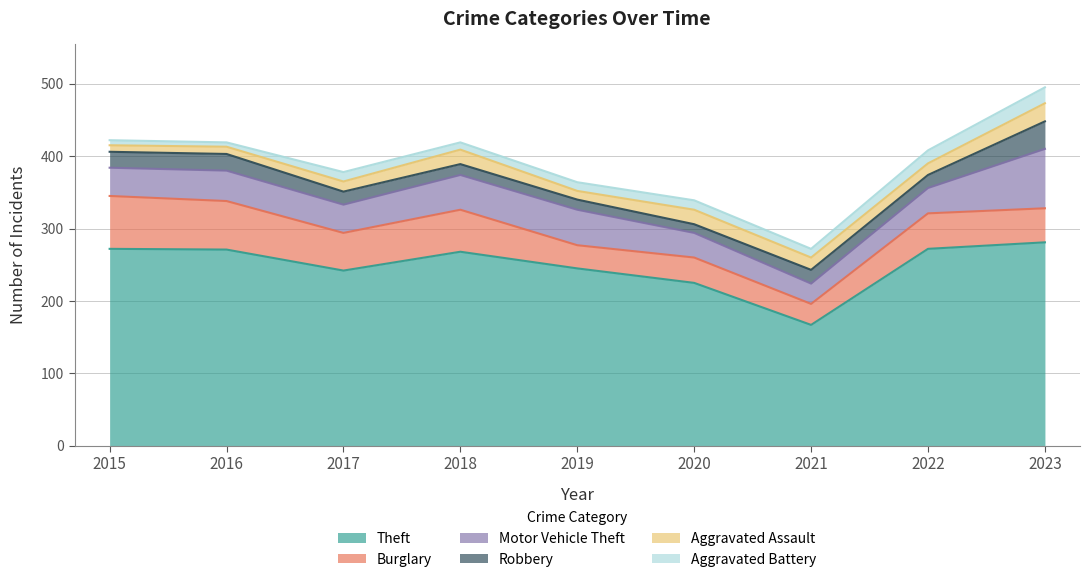

Reading right to left, transcribe all the data shown in this chart.

Theft: 2023=281	2022=272	2021=167	2020=225	2019=245	2018=268	2017=242	2016=271	2015=272
Burglary: 2023=47	2022=49	2021=29	2020=35	2019=32	2018=58	2017=52	2016=67	2015=73
Motor Vehicle Theft: 2023=82	2022=35	2021=28	2020=34	2019=49	2018=48	2017=39	2016=42	2015=39
Robbery: 2023=38	2022=18	2021=19	2020=12	2019=14	2018=15	2017=18	2016=23	2015=22
Aggravated Assault: 2023=25	2022=16	2021=17	2020=20	2019=12	2018=20	2017=14	2016=10	2015=9
Aggravated Battery: 2023=22	2022=18	2021=12	2020=13	2019=12	2018=10	2017=13	2016=6	2015=7